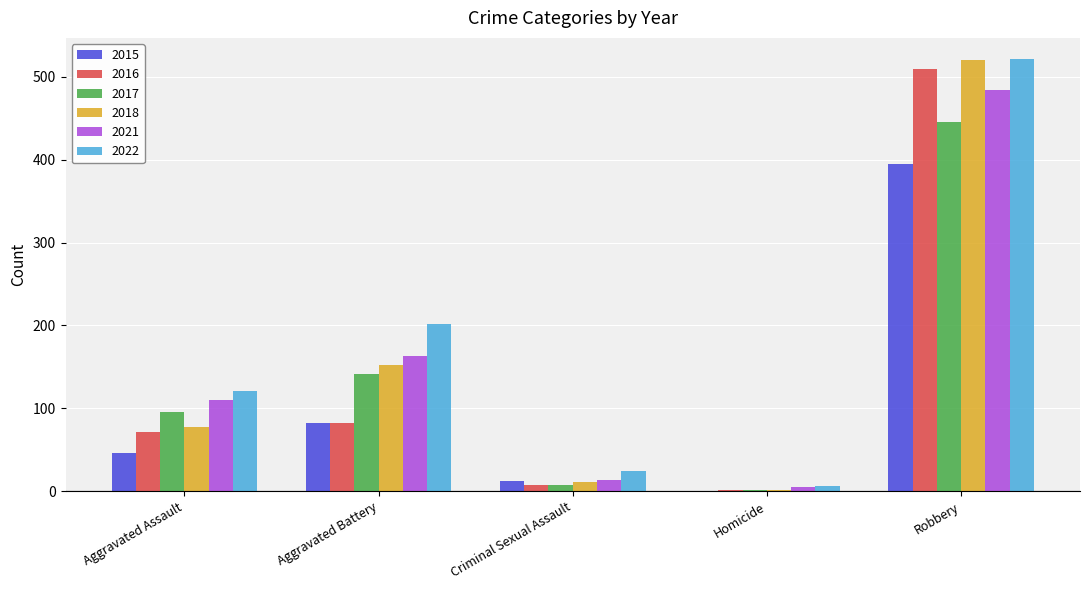

Which label corresponds to the largest value in the chart?

Robbery